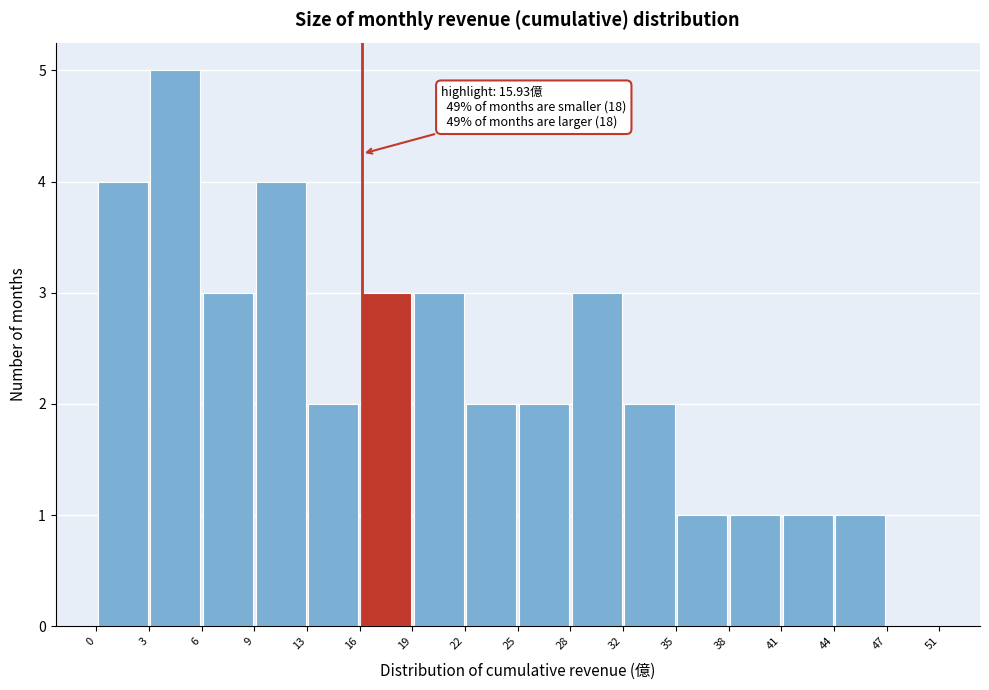

Which range on the x-axis has the tallest bar?

3 to 6